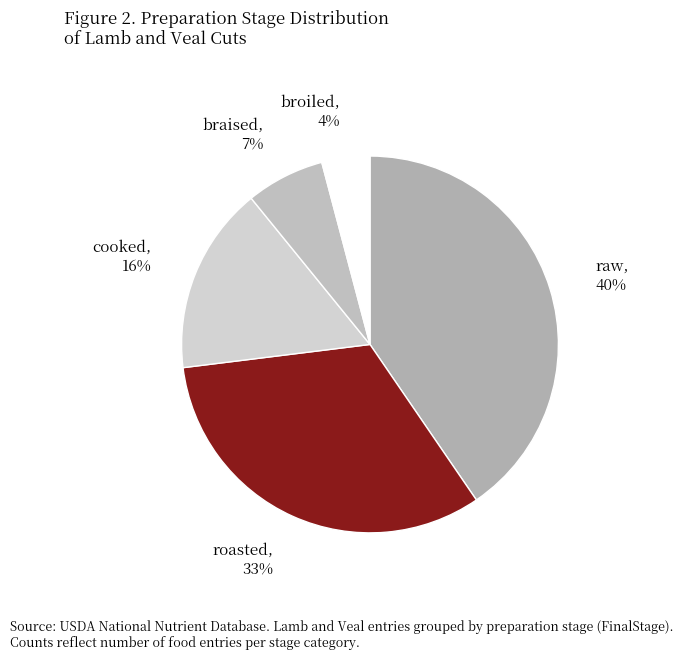

How many slices are in this pie chart?

5